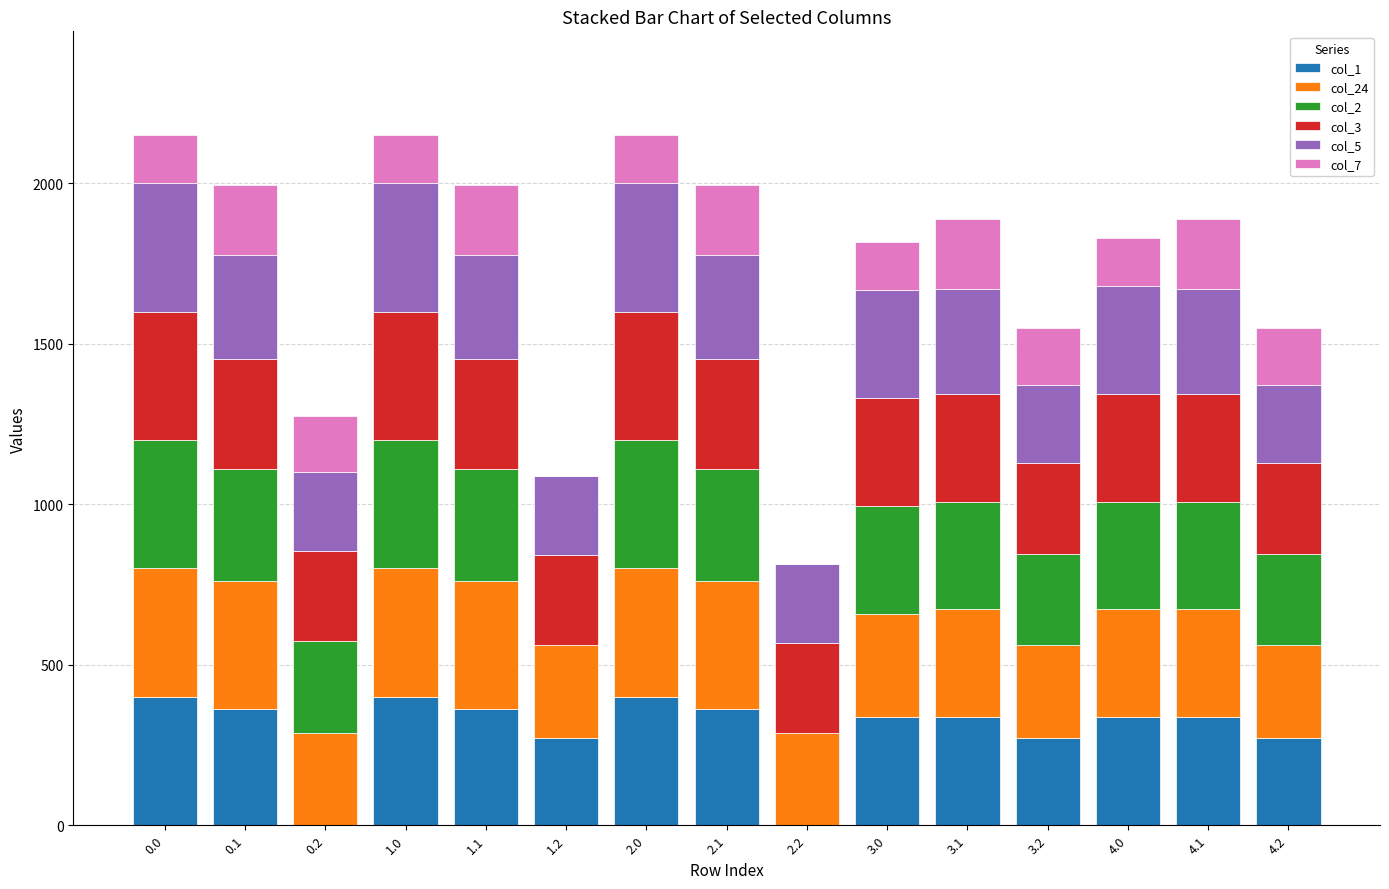

What is the average value of the col_1 series?

296.4